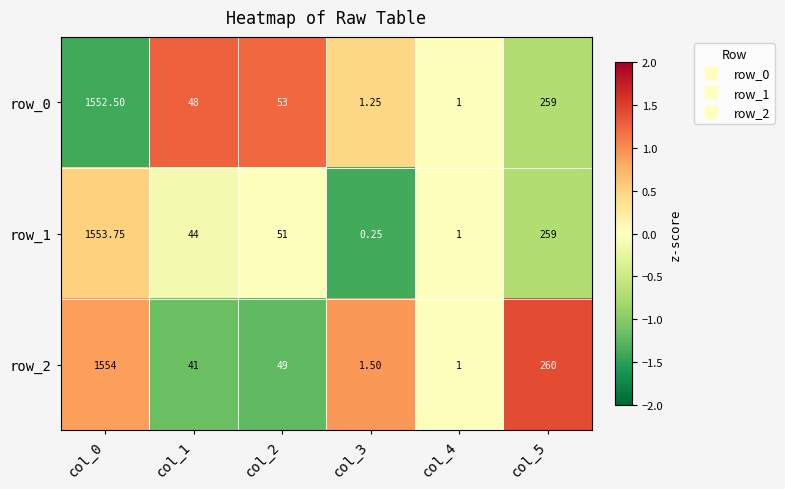

At which category is the sum across all series the highest?

col_0